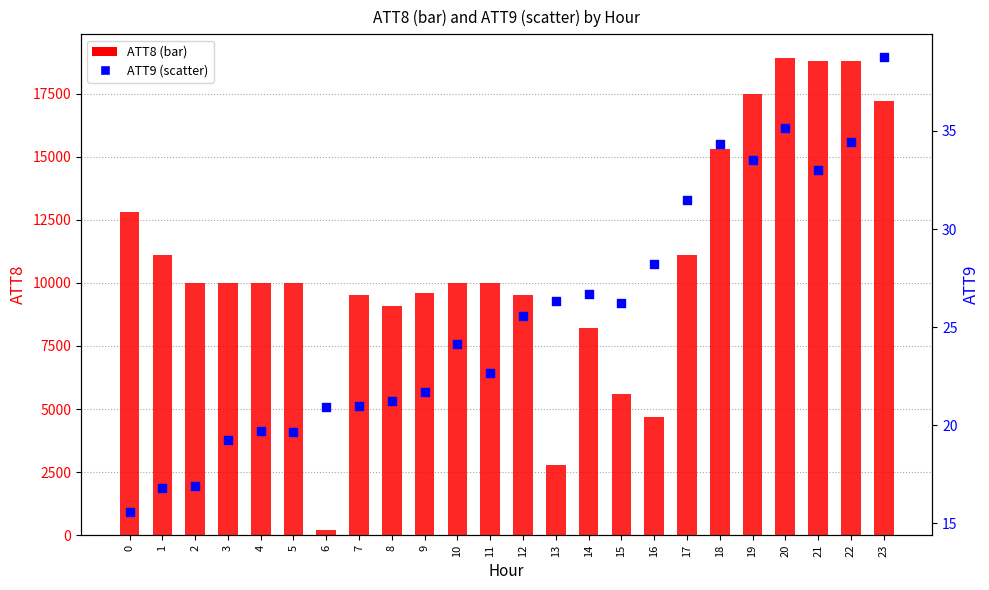

Which series has the largest Y range (max minus min)?

ATT8